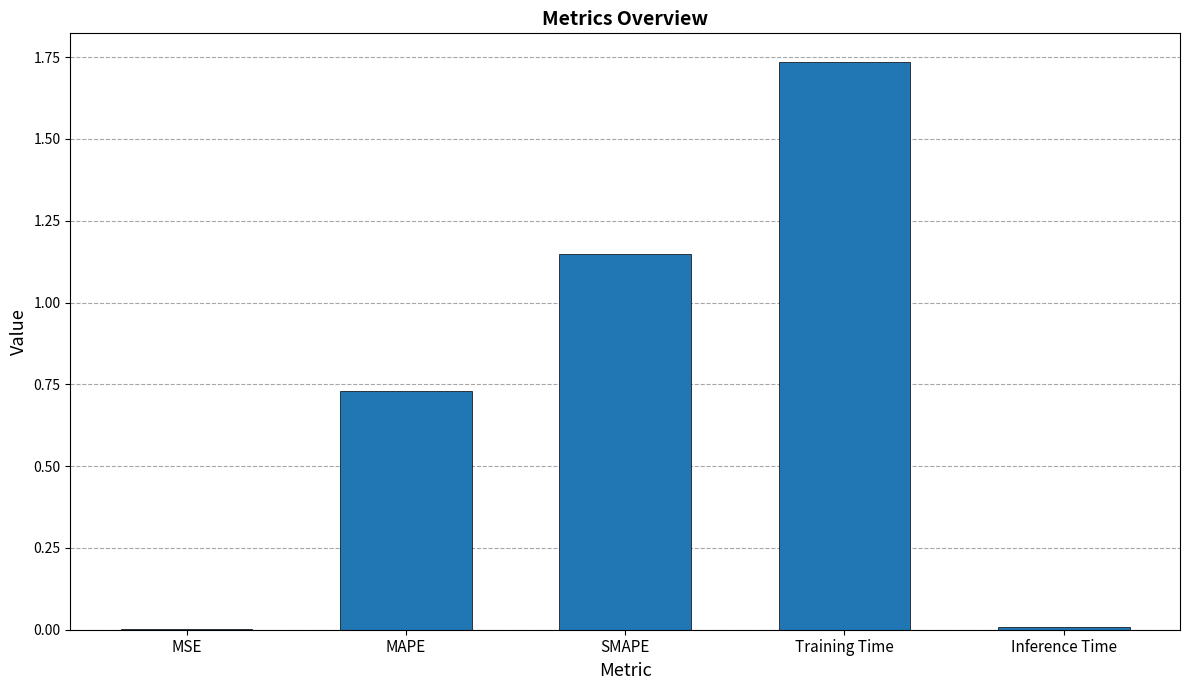

Is it true that the value at Inference Time is 0.0?

True